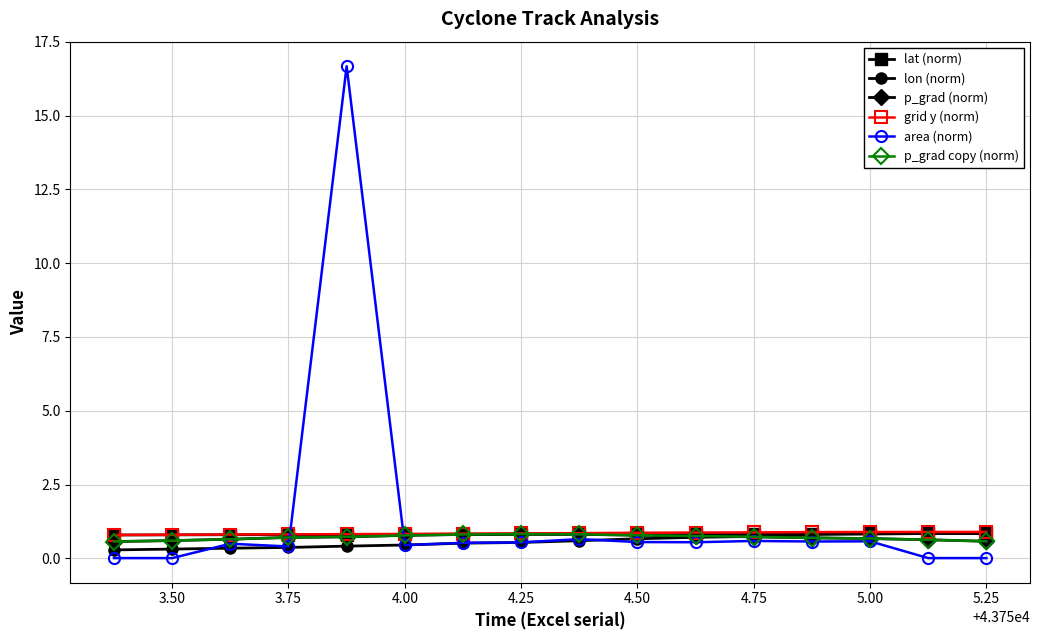

At how many categories does at least one series exceed 9?

1